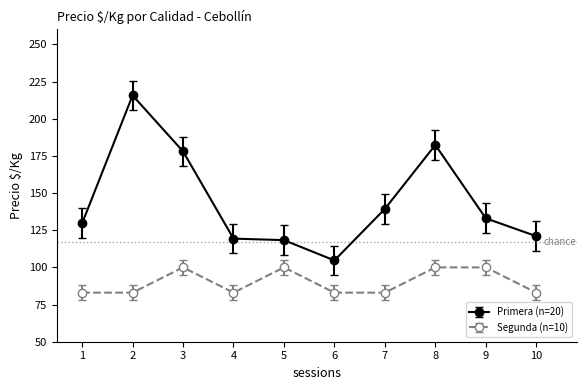

What is the greatest value displayed?

215.7